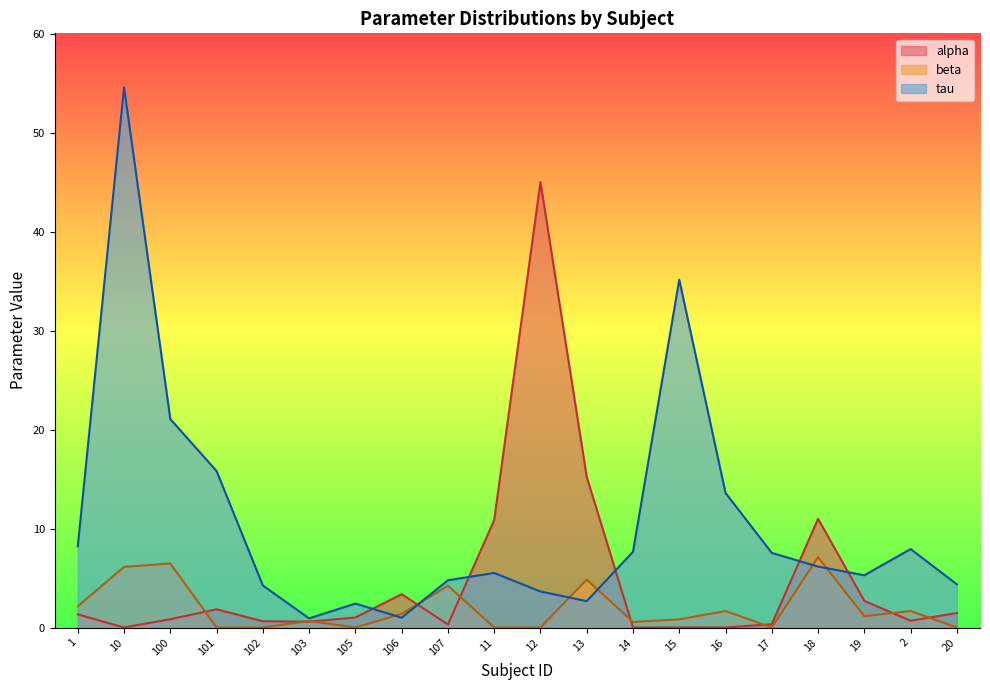

How many interior local valleys does the tau series have?

4